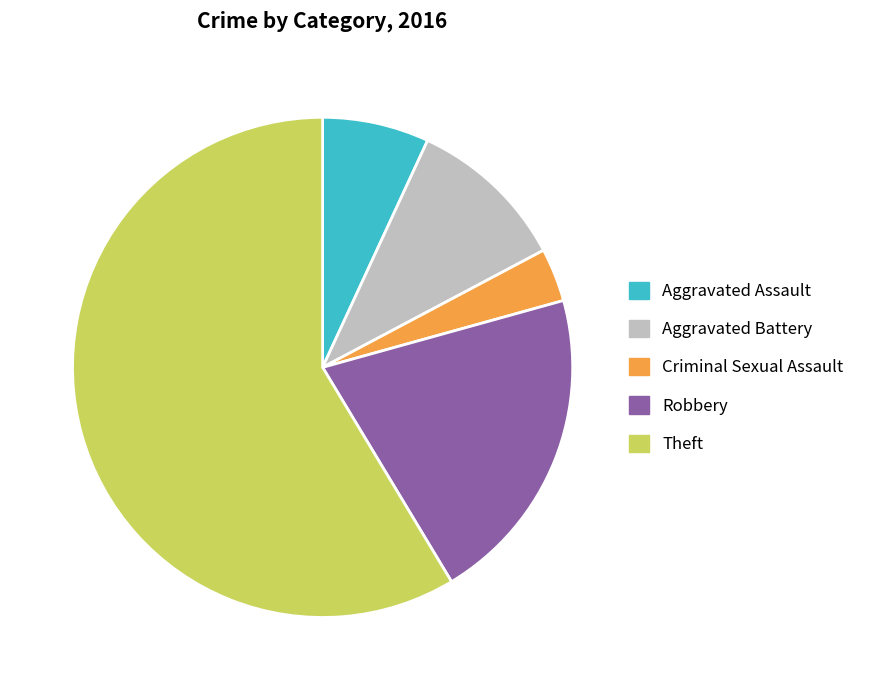

Between Aggravated Battery and Aggravated Assault, which is larger?

Aggravated Battery